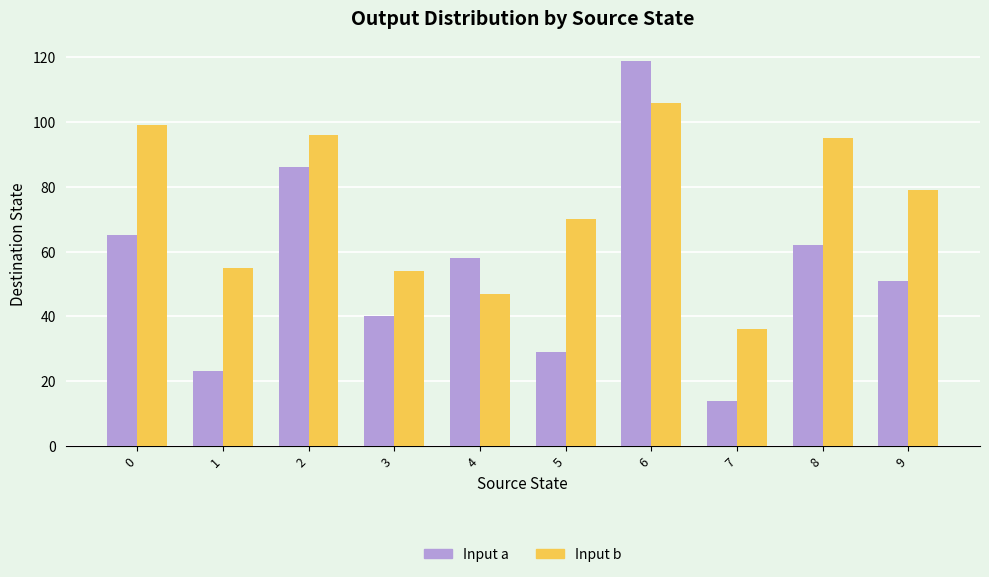

What is the greatest value displayed?

119